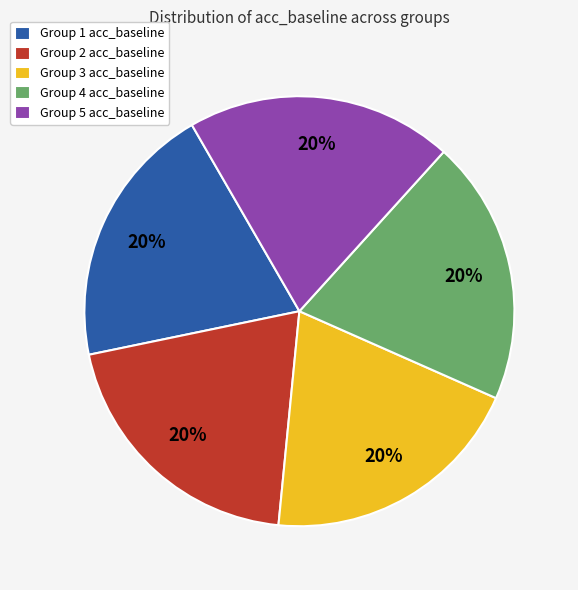

The Group 3 acc_baseline slice represents 20% of the pie. True or false?

True